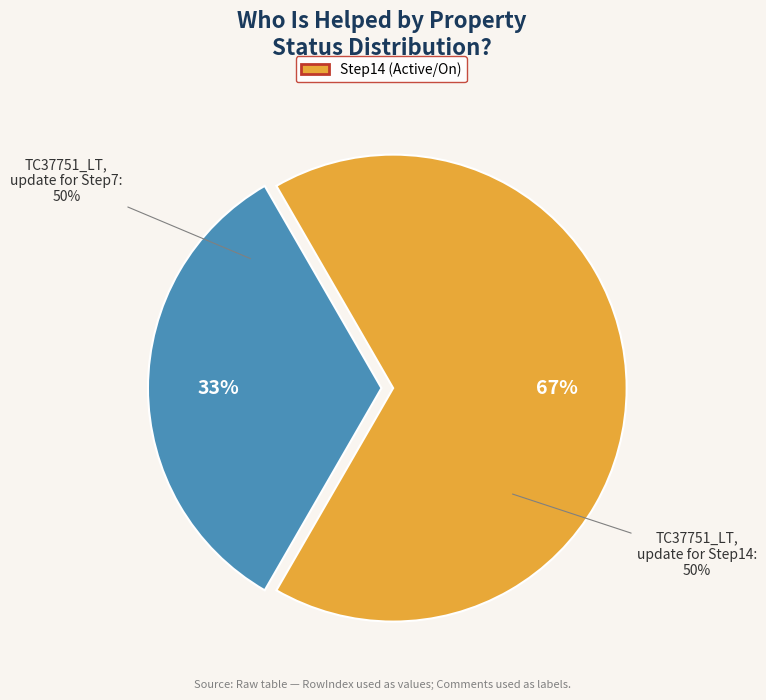

How many segments does this pie chart have?

2